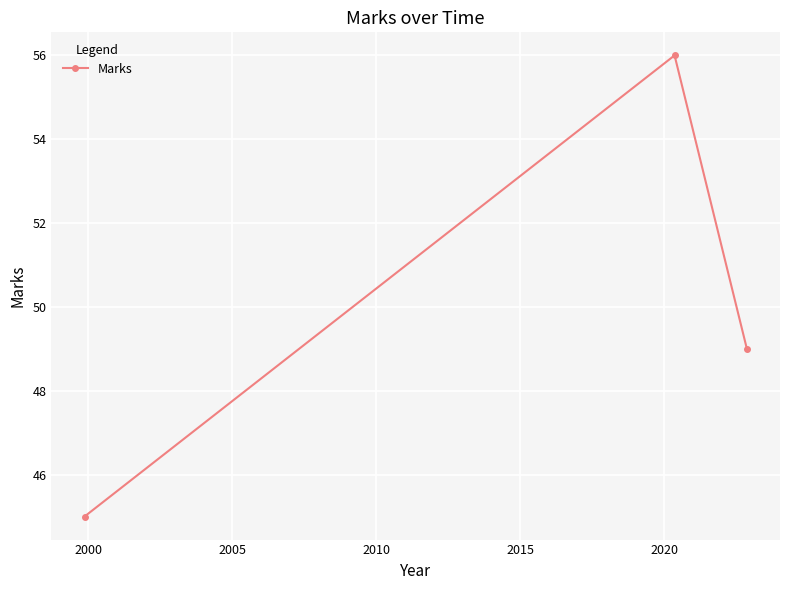

What is the smallest value displayed?

45